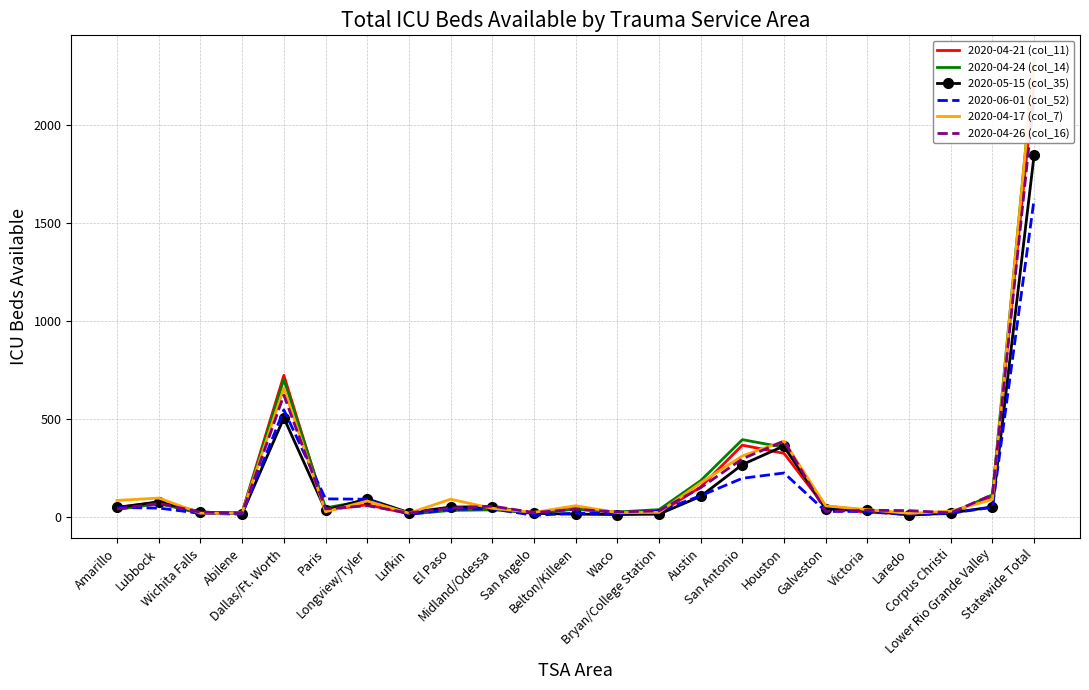

At how many categories does at least one series exceed 2220?

1